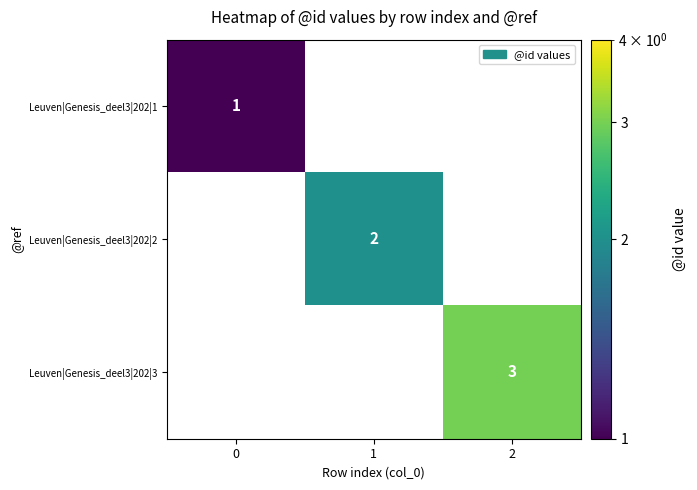

True or false: row_0 has a value of 1.3 at 0.

False